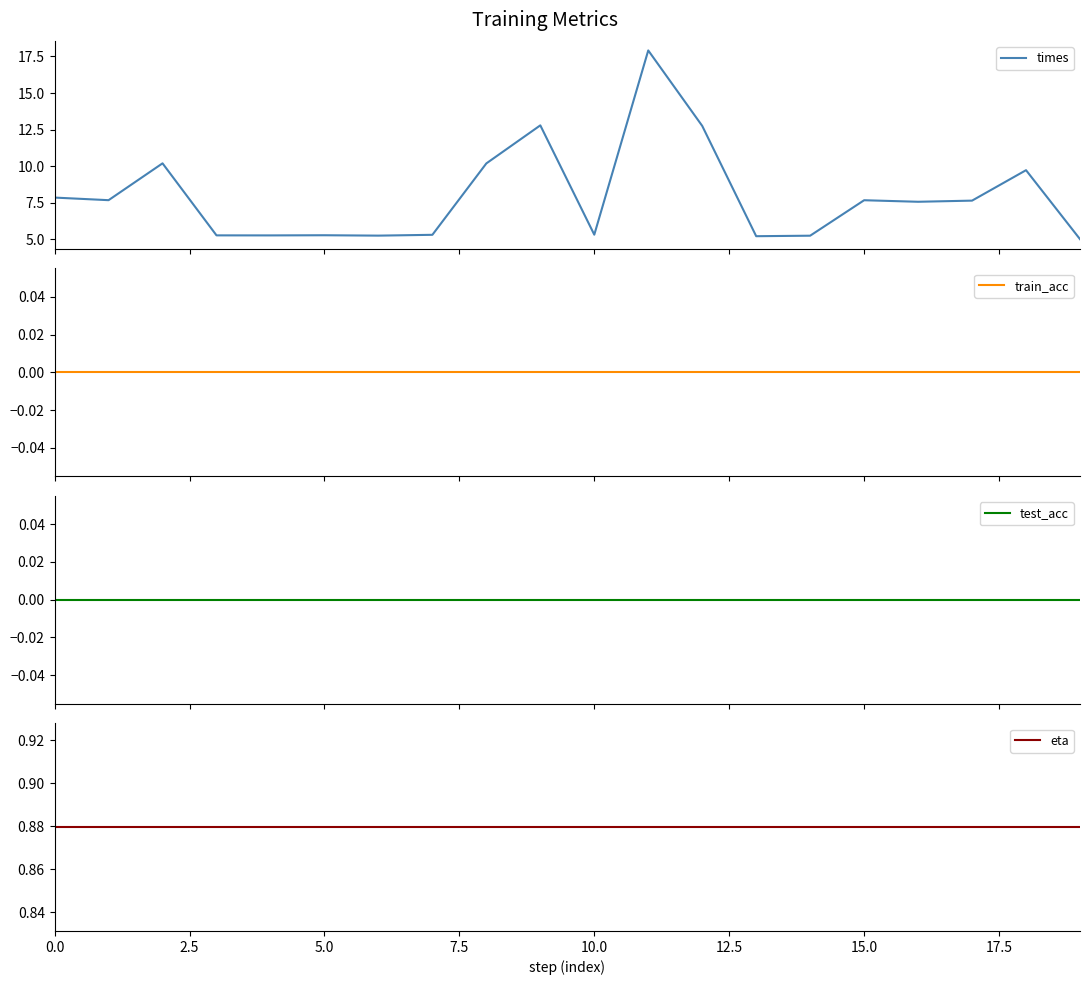

Reading right to left, list all the values displayed in this chart.

times: 5.0	9.7	7.6	7.6	7.7	5.2	5.2	12.8	17.9	5.3	12.8	10.2	5.3	5.2	5.3	5.3	5.3	10.2	7.7	7.8
train_acc: 0.0	0.0	0.0	0.0	0.0	0.0	0.0	0.0	0.0	0.0	0.0	0.0	0.0	0.0	0.0	0.0	0.0	0.0	0.0	0.0
test_acc: 0.0	0.0	0.0	0.0	0.0	0.0	0.0	0.0	0.0	0.0	0.0	0.0	0.0	0.0	0.0	0.0	0.0	0.0	0.0	0.0
eta: 0.9	0.9	0.9	0.9	0.9	0.9	0.9	0.9	0.9	0.9	0.9	0.9	0.9	0.9	0.9	0.9	0.9	0.9	0.9	0.9